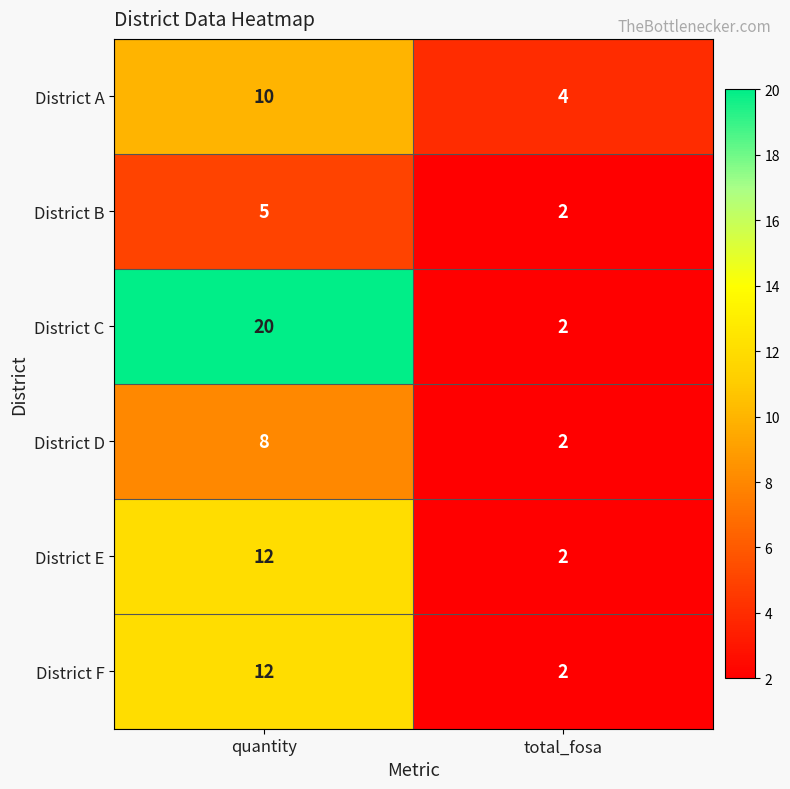

How many series are shown in this chart?

6